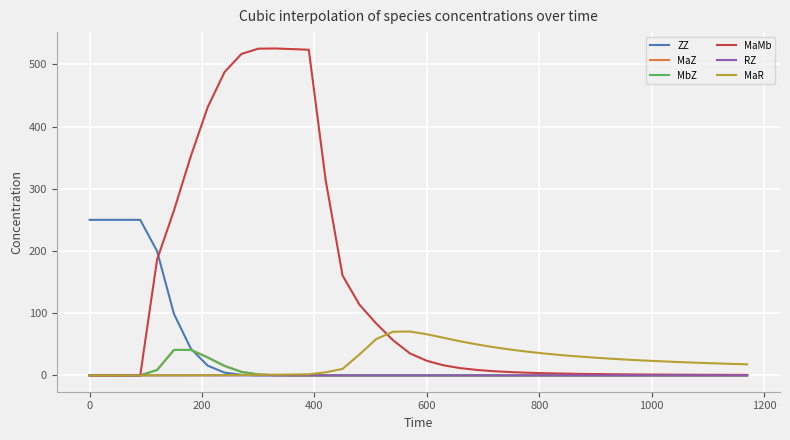

What are all the series names shown in the legend?

ZZ, MaZ, MbZ, MaMb, RZ, MaR